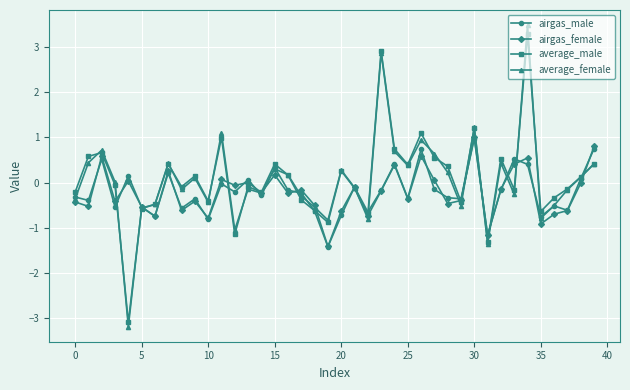

Which series has the widest spread of values?

average_female